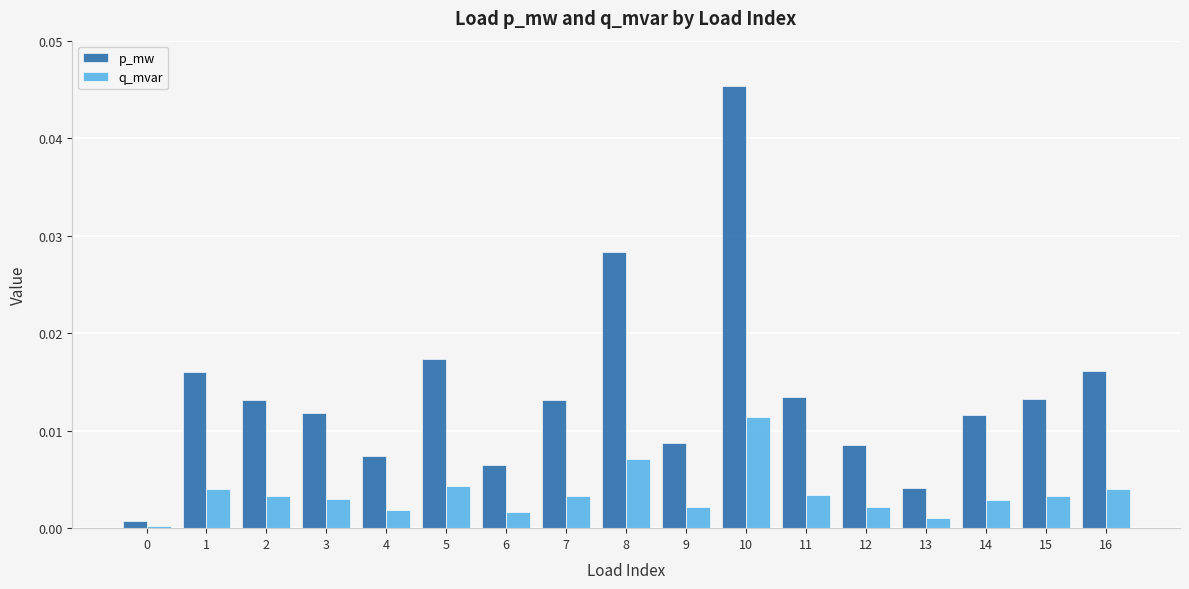

Rank the series by their average value, from highest to lowest.

p_mw, q_mvar